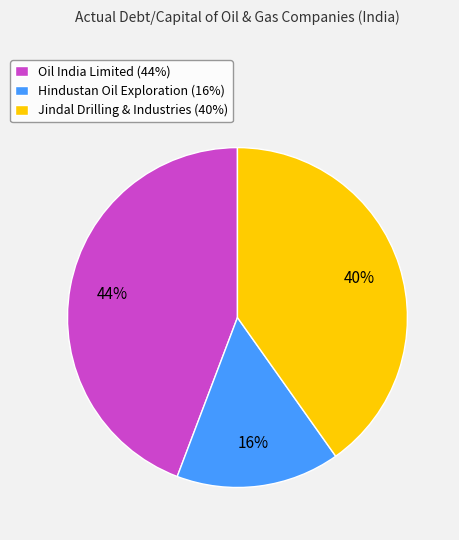

To the nearest percent, what percentage of the pie is Hindustan Oil Exploration?

16%